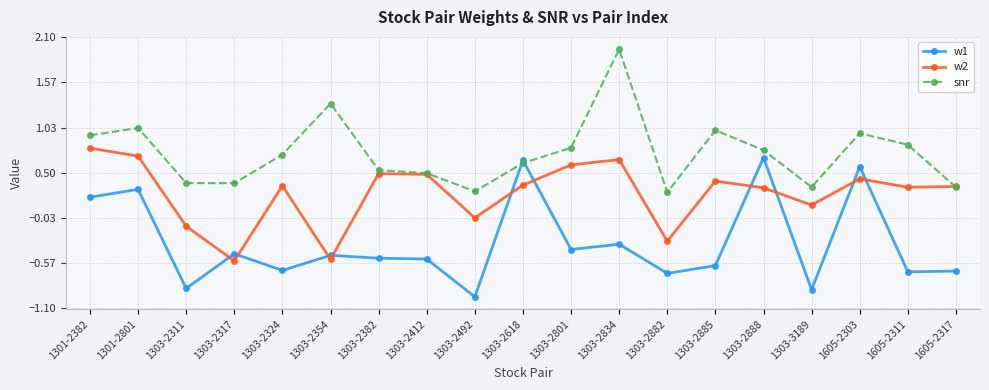

Where do w1 and snr first cross each other?

1303-2492 and 1303-2618